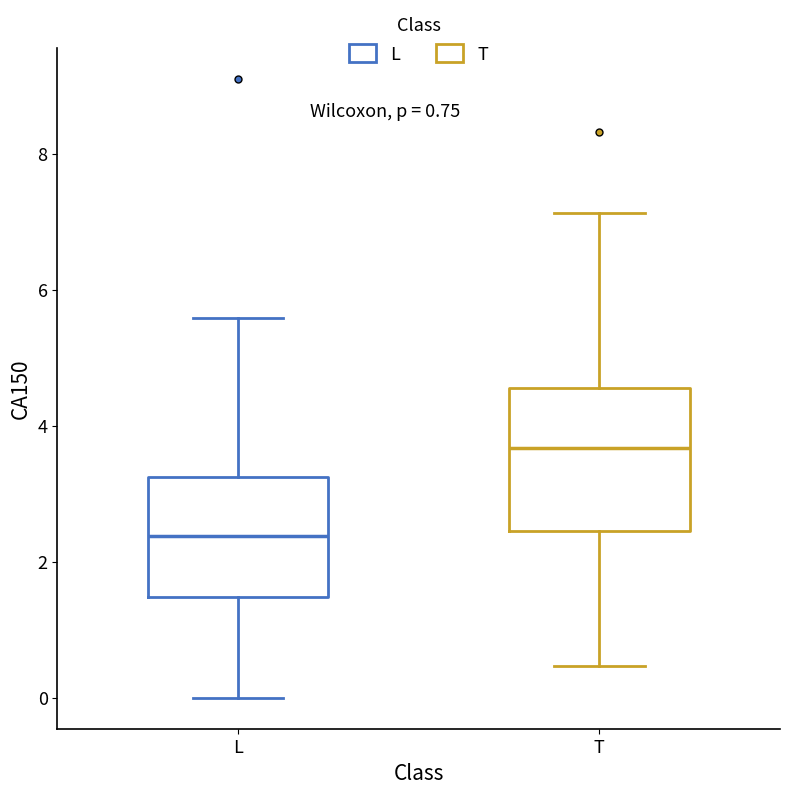

Comparing the boxes themselves (not the whiskers), which one is the tallest?

T